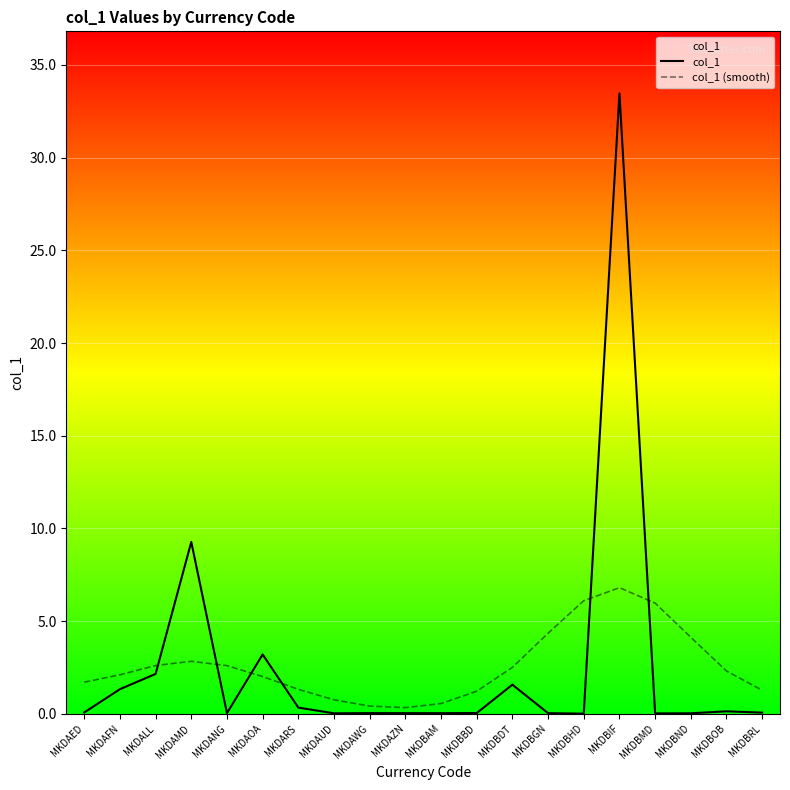

Between MKDAWG and MKDAZN, which is larger?

MKDAWG